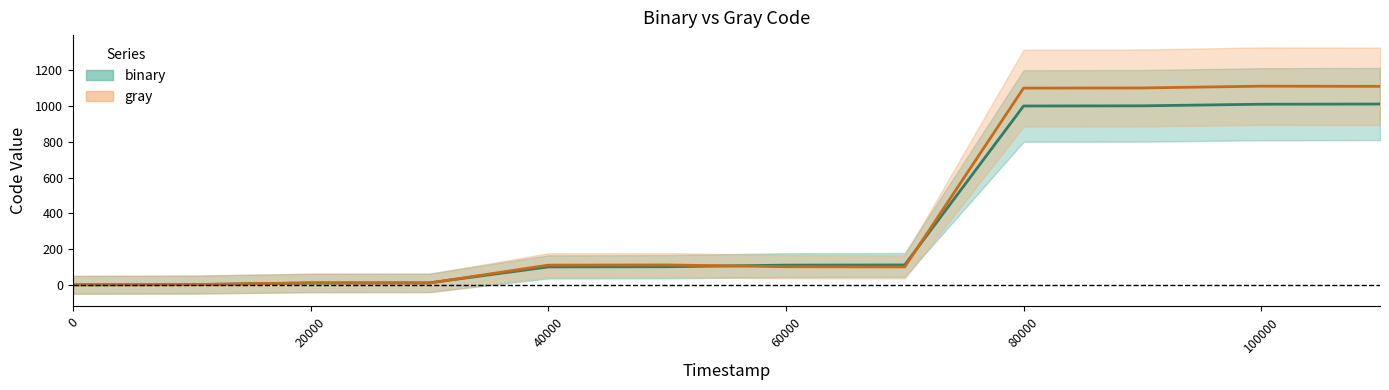

Reading left to right, transcribe all the data shown in this chart.

binary: 0	1	10	11	100	101	110	111	1000	1001	1010	1011
gray: 0	1	11	10	110	111	101	100	1100	1101	1111	1110